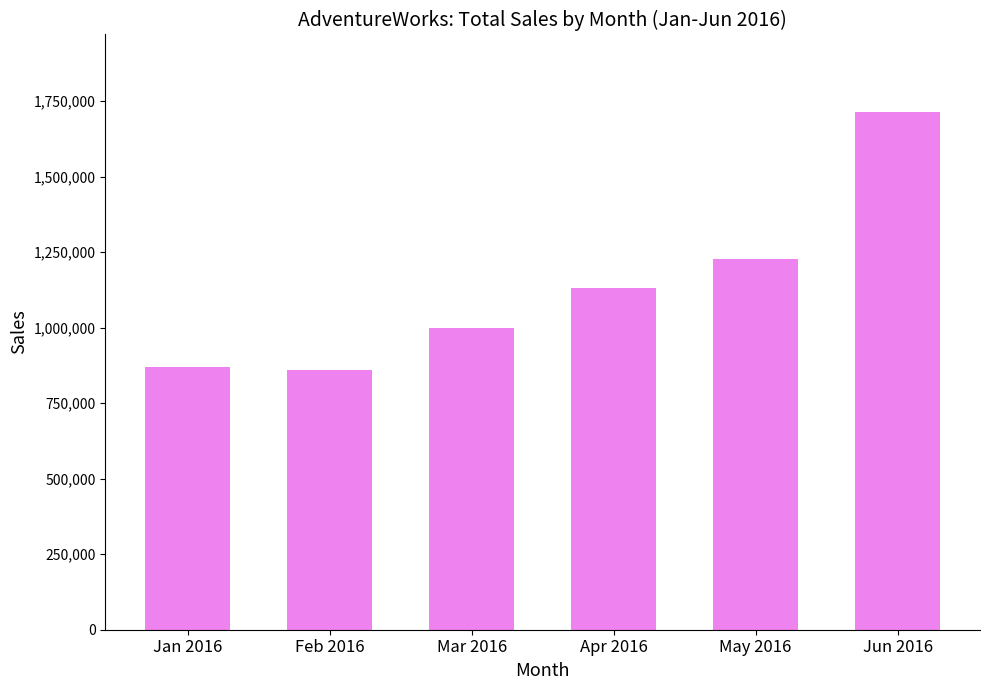

What is the sum of all values?

6800766